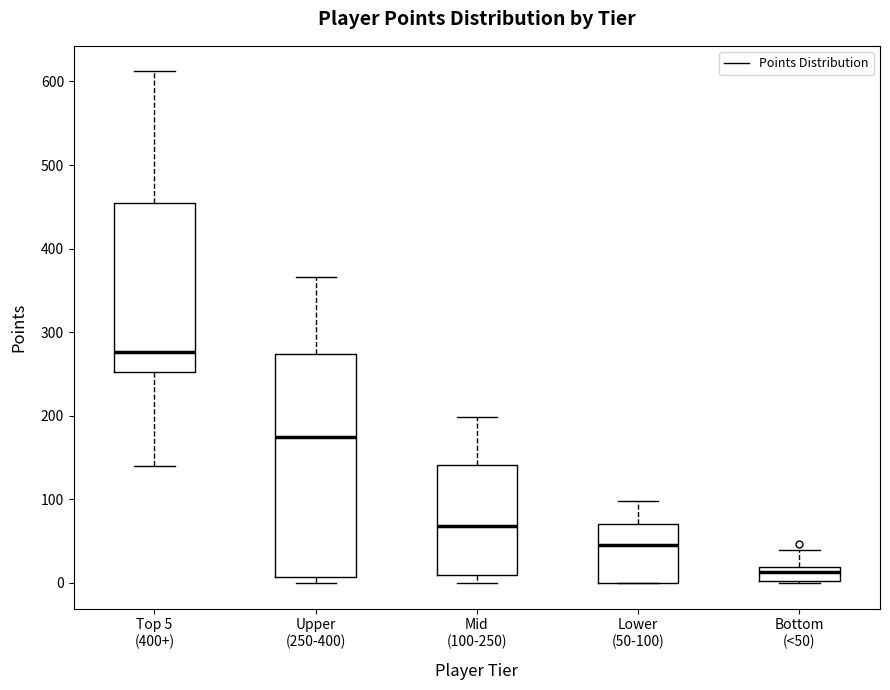

Reading left to right, read every box against the y-axis: the position of its median line, the range the box covers, and the ends of its whiskers. The values are not printed on the chart, so give them approximately, as read against the axis.

Top 5 (400+): median 280, box 250 to 450, whiskers 140 to 610
Upper (250-400): median 180, box 10 to 270, whiskers 0 to 370
Mid (100-250): median 70, box 10 to 140, whiskers 0 to 200
Lower (50-100): median 50, box 0 to 70, whiskers 0 to 100
Bottom (<50): median 10, box 0 to 20, whiskers 0 to 40